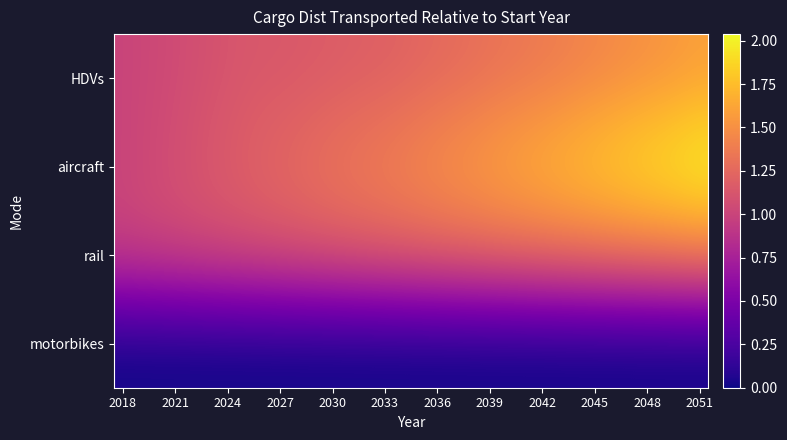

Which series has the largest total across all categories?

aircraft